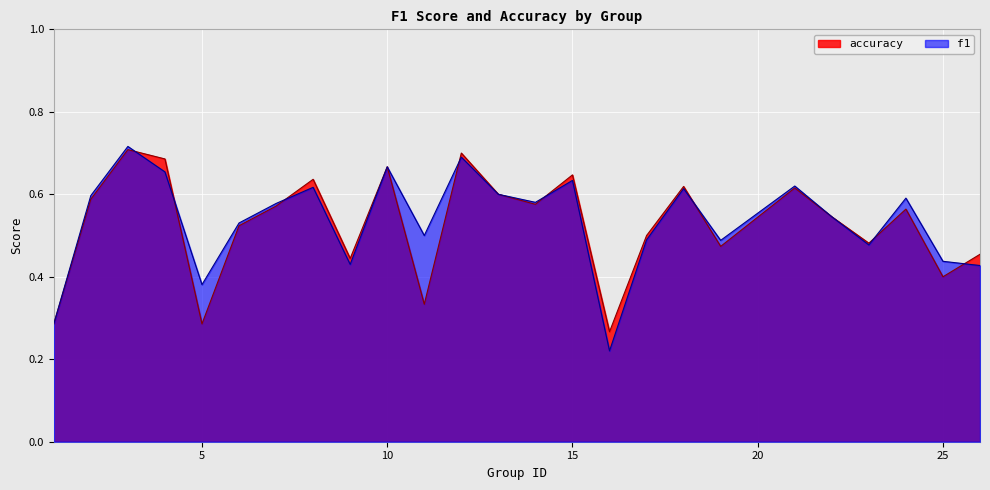

Read the accuracy value at 17.

0.5